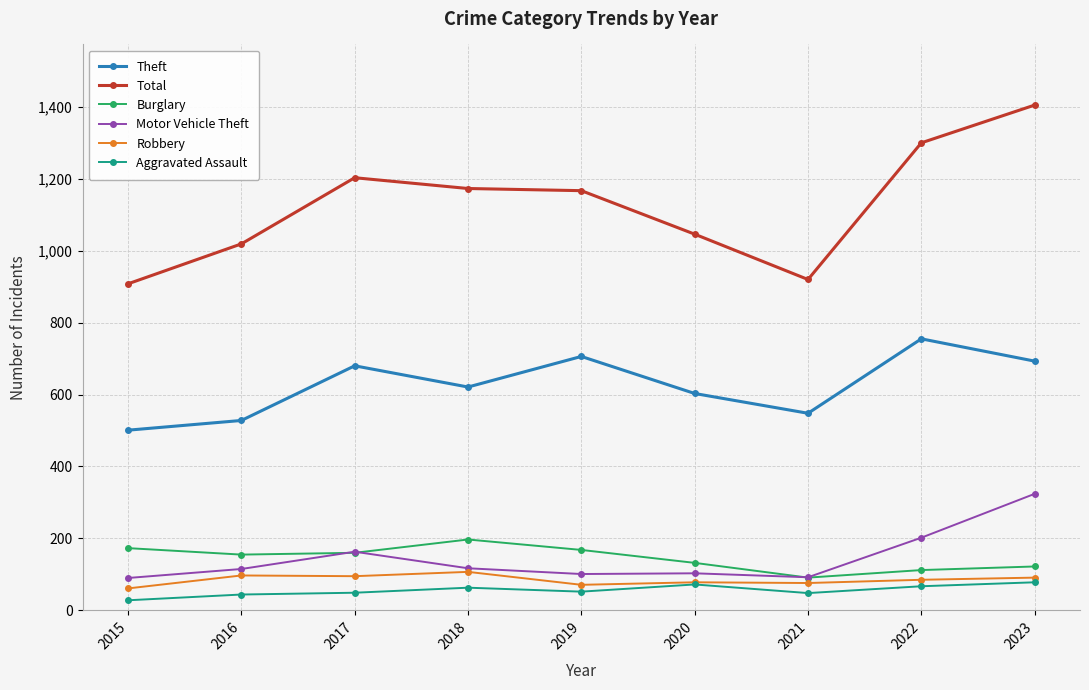

Which series has the widest spread of values?

Total